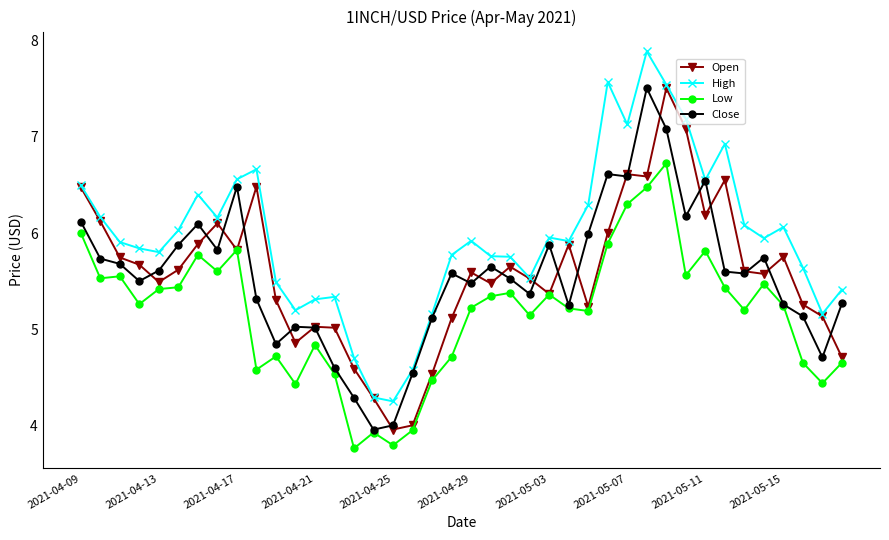

True or false: High has more than 0 interior local peaks.

True